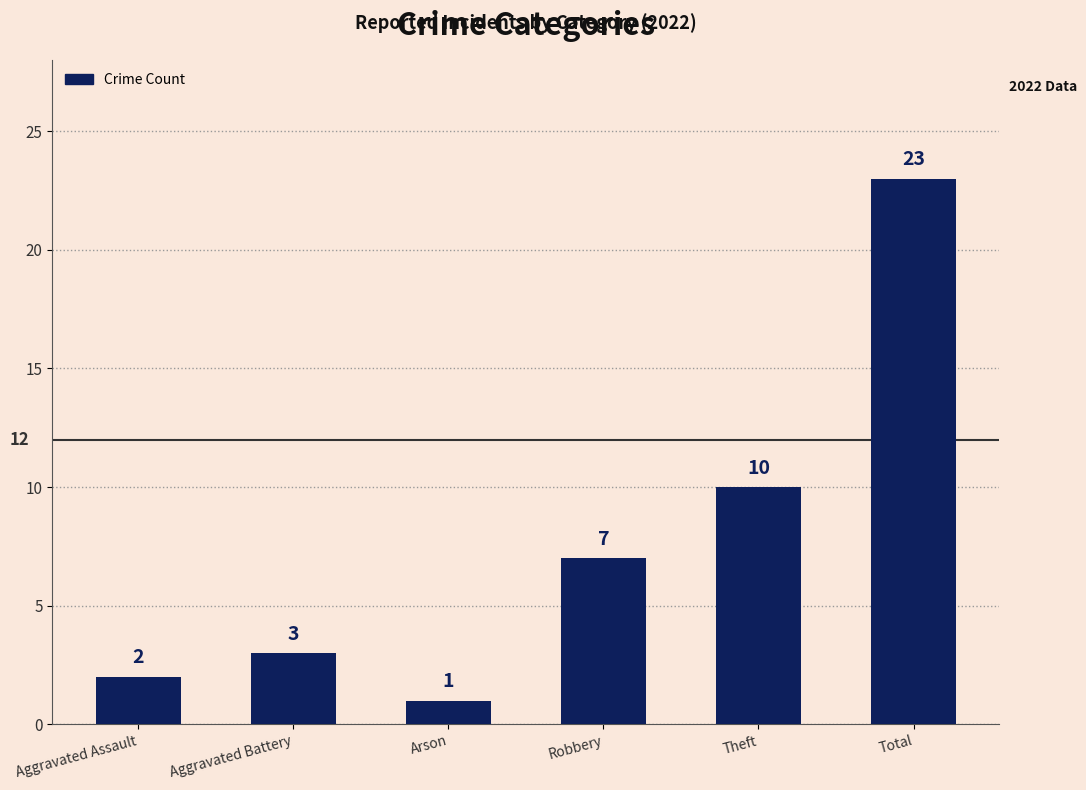

Reading left to right, what are all the values shown in this chart?

Aggravated Assault=2	Aggravated Battery=3	Arson=1	Robbery=7	Theft=10	Total=23